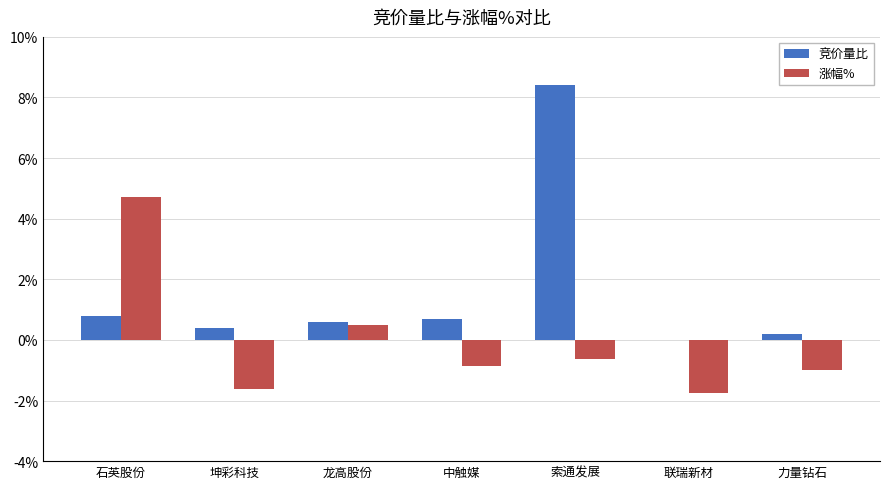

What is the sum of the 涨幅% values at 联瑞新材 and 龙高股份?

-1.3